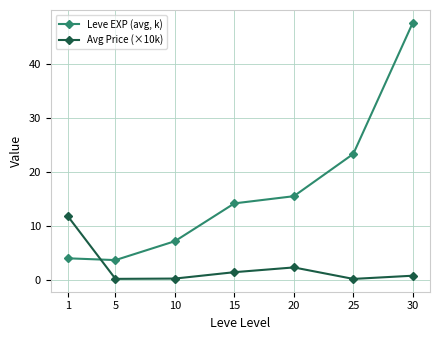

How many data points in Leve EXP (avg, k) are above 14?

4